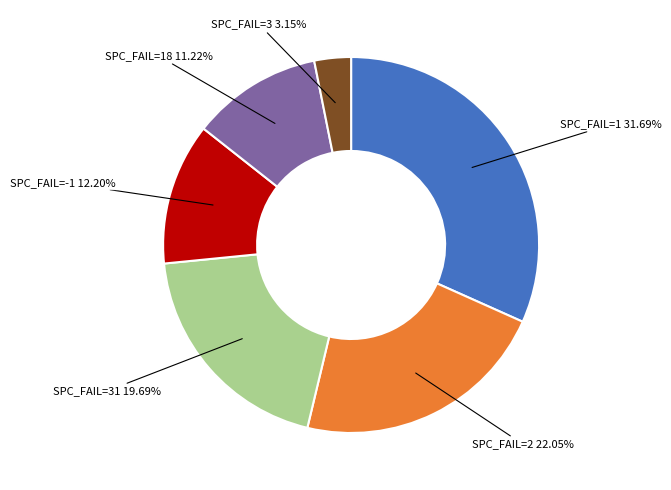

Does any single category account for the majority?

No